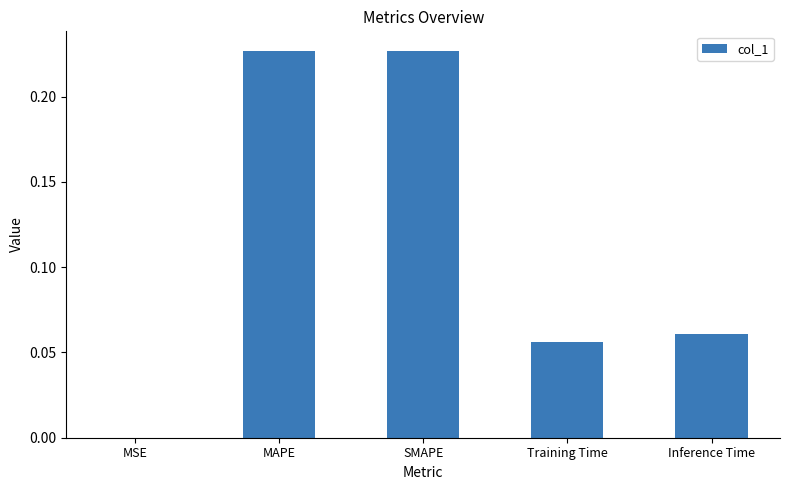

Between MSE and Training Time, which is larger?

Training Time